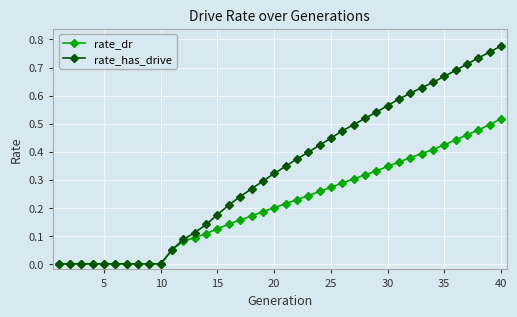

Which series has the largest total across all categories?

rate_has_drive